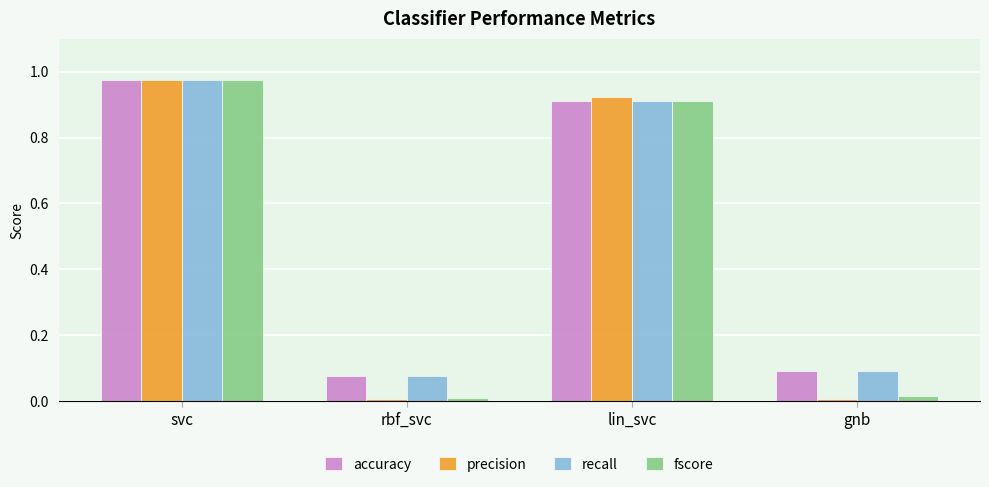

The recall series shows 0.9 at lin_svc. True or false?

True